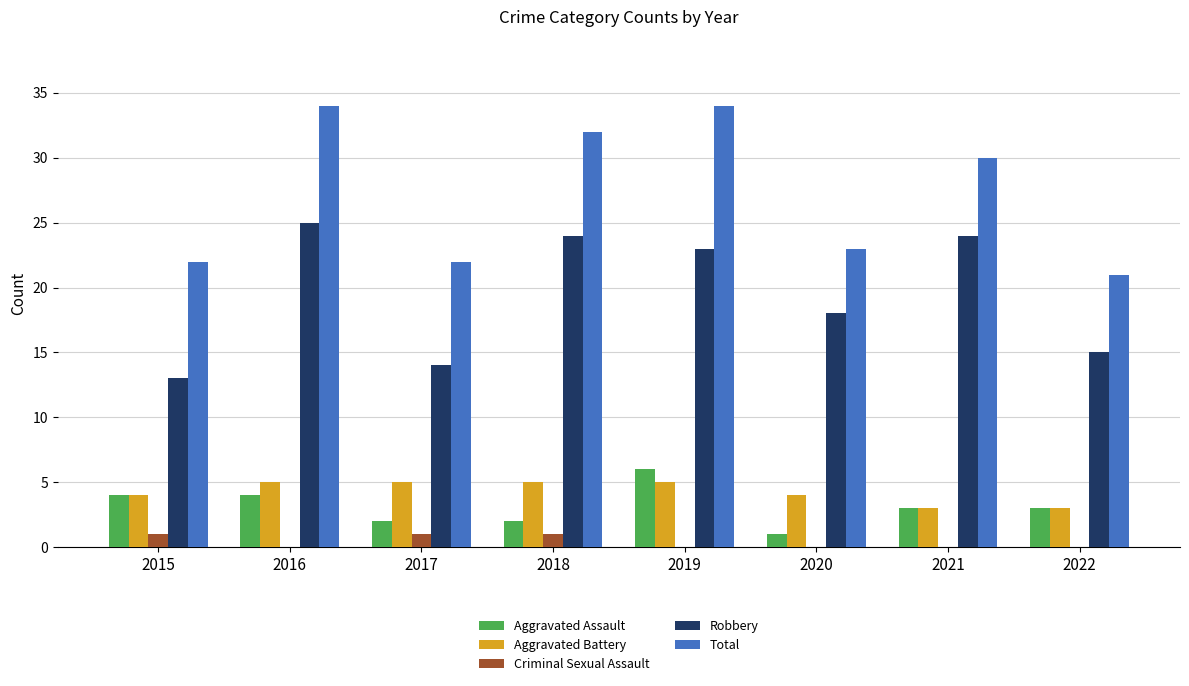

Reading left to right, what are all the values shown in this chart?

Aggravated Assault: 4	4	2	2	6	1	3	3
Aggravated Battery: 4	5	5	5	5	4	3	3
Criminal Sexual Assault: 1	0	1	1	0	0	0	0
Robbery: 13	25	14	24	23	18	24	15
Total: 22	34	22	32	34	23	30	21